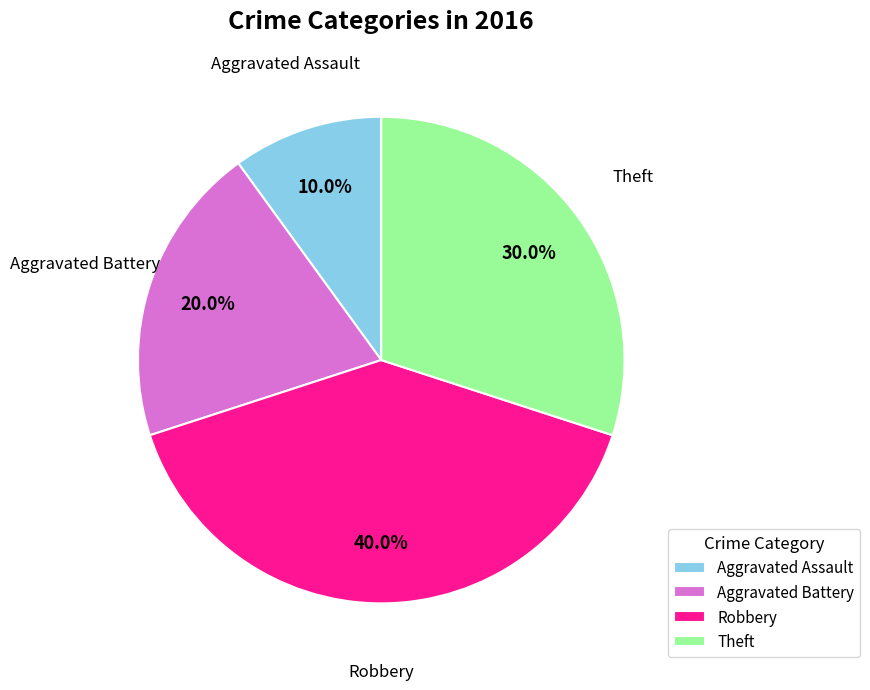

What is the smallest slice in the pie chart?

Aggravated Assault